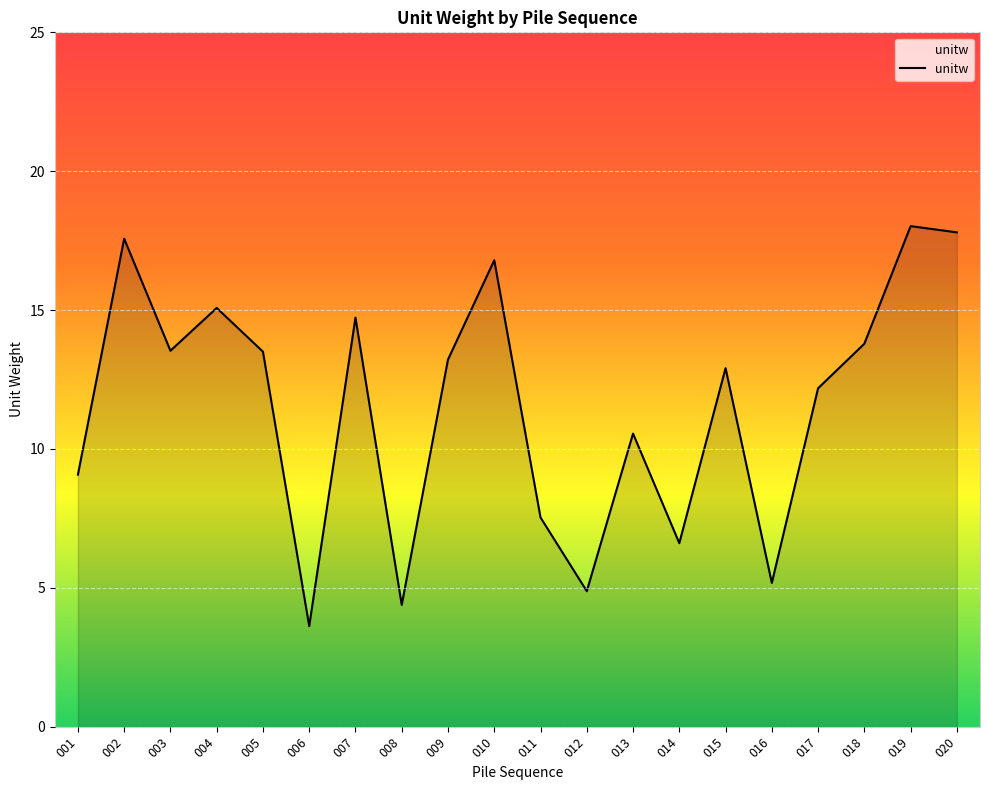

Reading right to left, transcribe all the data shown in this chart.

17.8	18.0	13.8	12.2	5.2	12.9	6.6	10.6	4.9	7.5	16.8	13.2	4.4	14.7	3.6	13.5	15.1	13.5	17.6	9.1